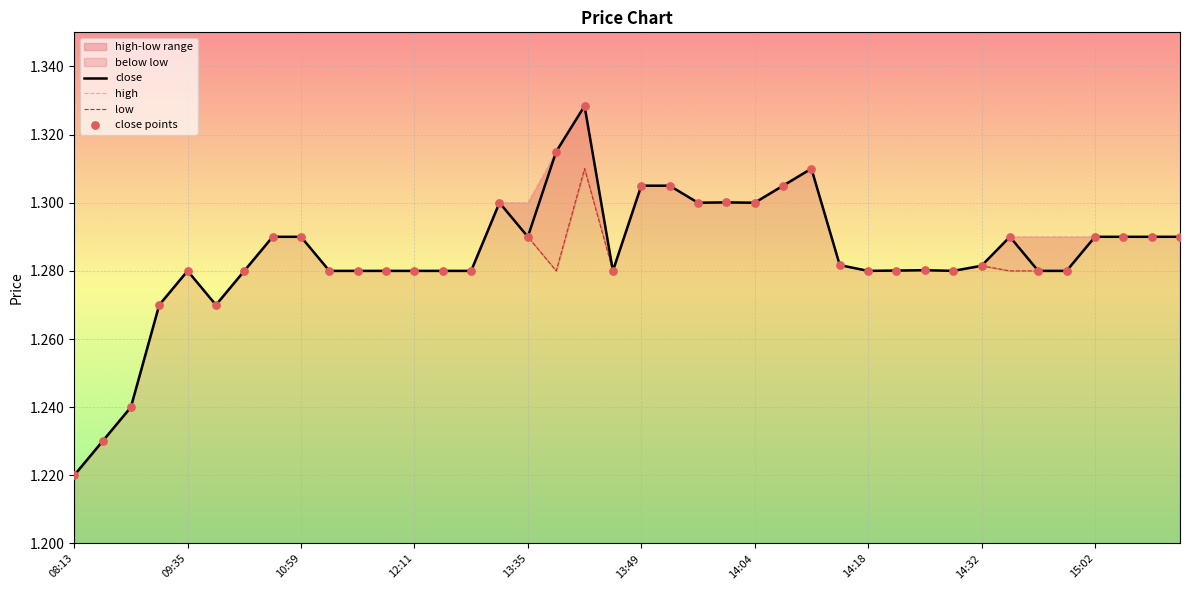

Is the value of close at 39 greater than the value of low at 25?

No